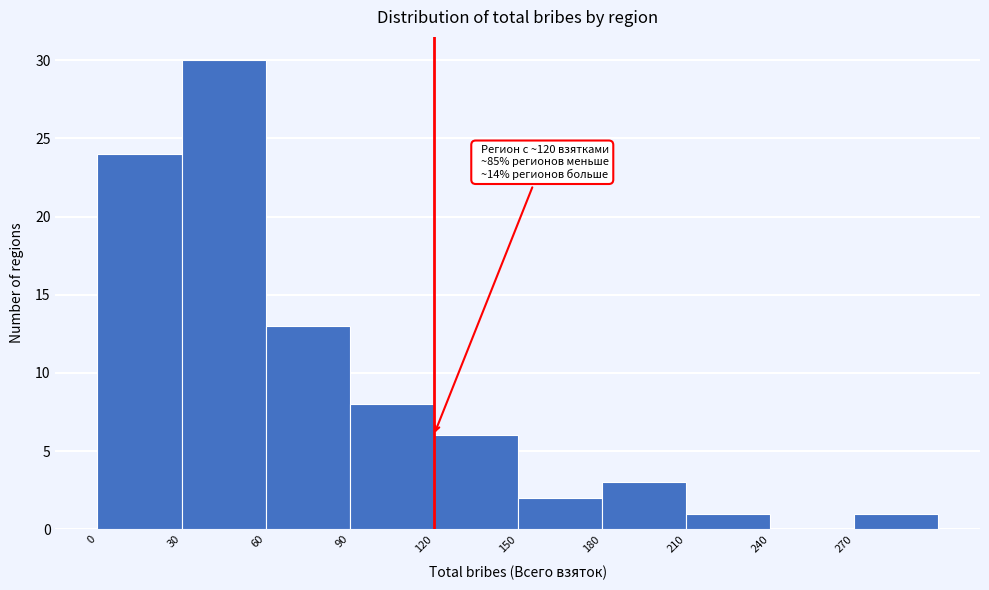

Which range on the x-axis has the tallest bar?

30 to 60